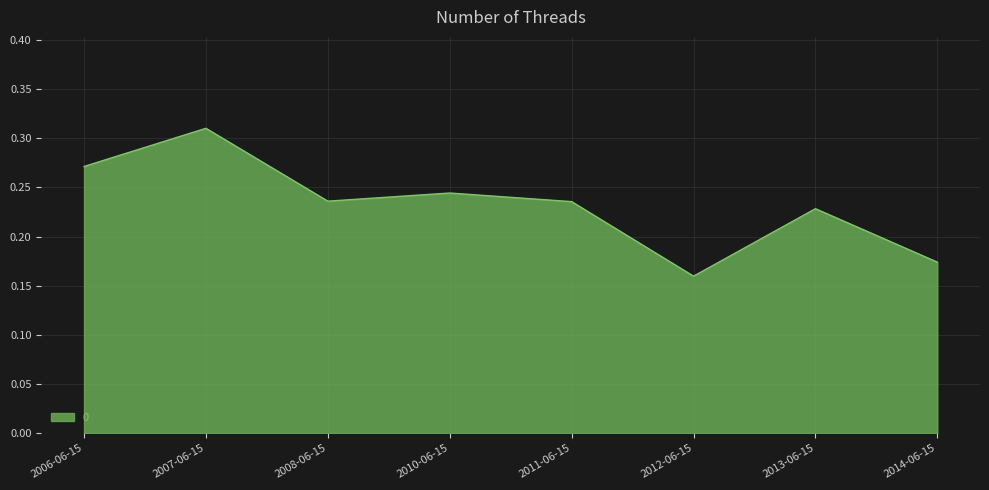

How many values are between 0 and 1?

8